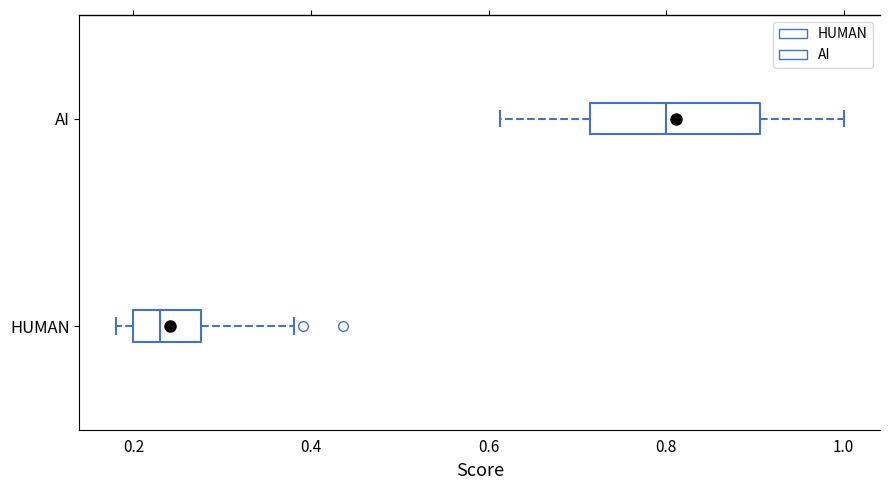

Reading bottom to top, read every box against the x-axis: the position of its median line, the range the box covers, and the ends of its whiskers. The values are not printed on the chart, so give them approximately, as read against the axis.

HUMAN: median 0.24, box 0.20 to 0.28, whiskers 0.18 to 0.38
AI: median 0.80, box 0.72 to 0.90, whiskers 0.62 to 1.00